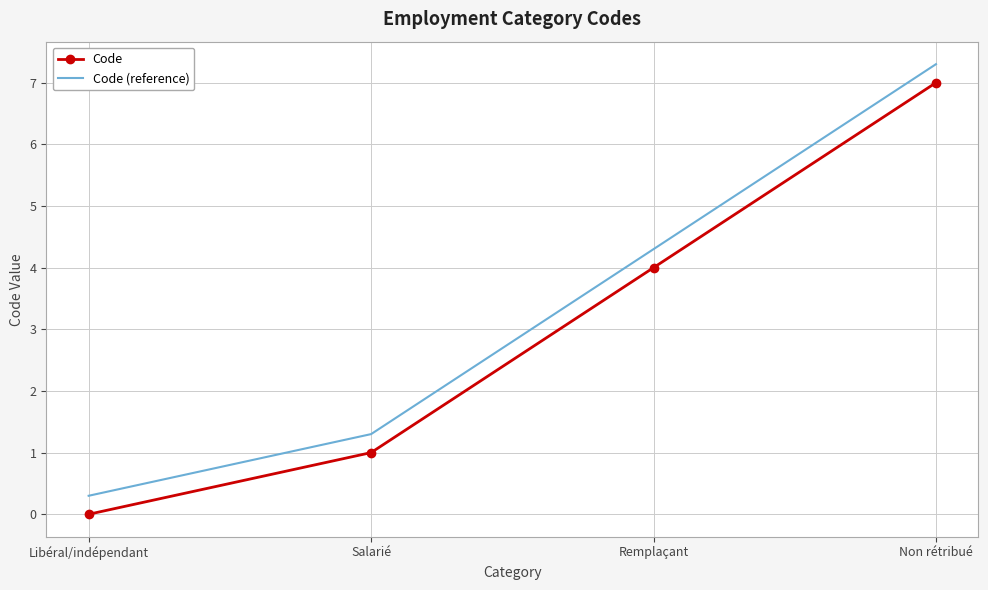

What is the spread (max minus min) of values at Remplaçant?

0.3